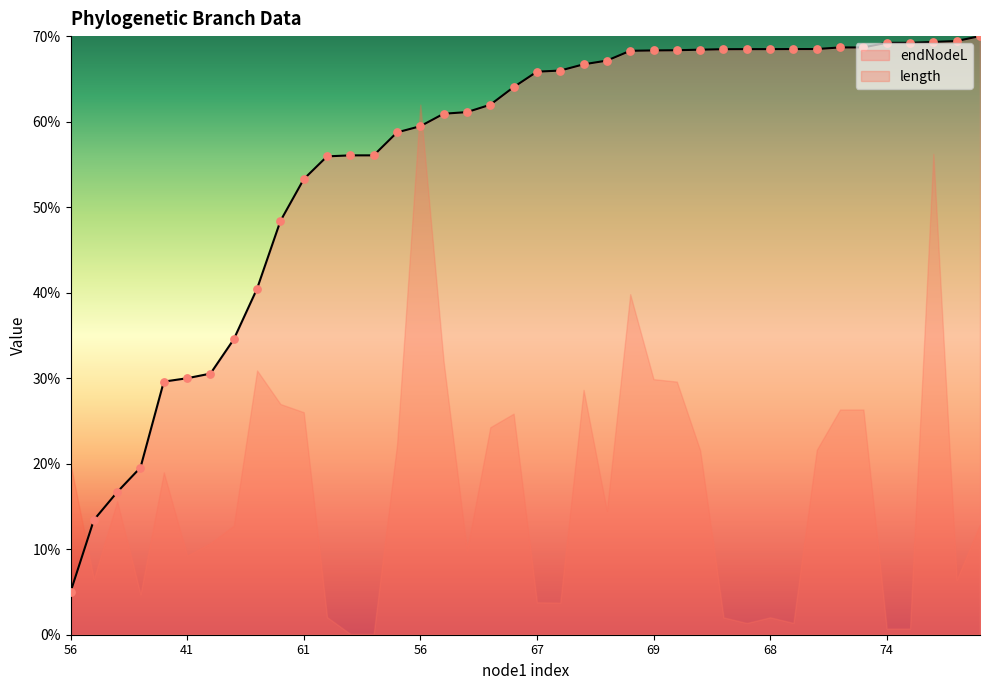

Between 61 and 68, which is larger?

68